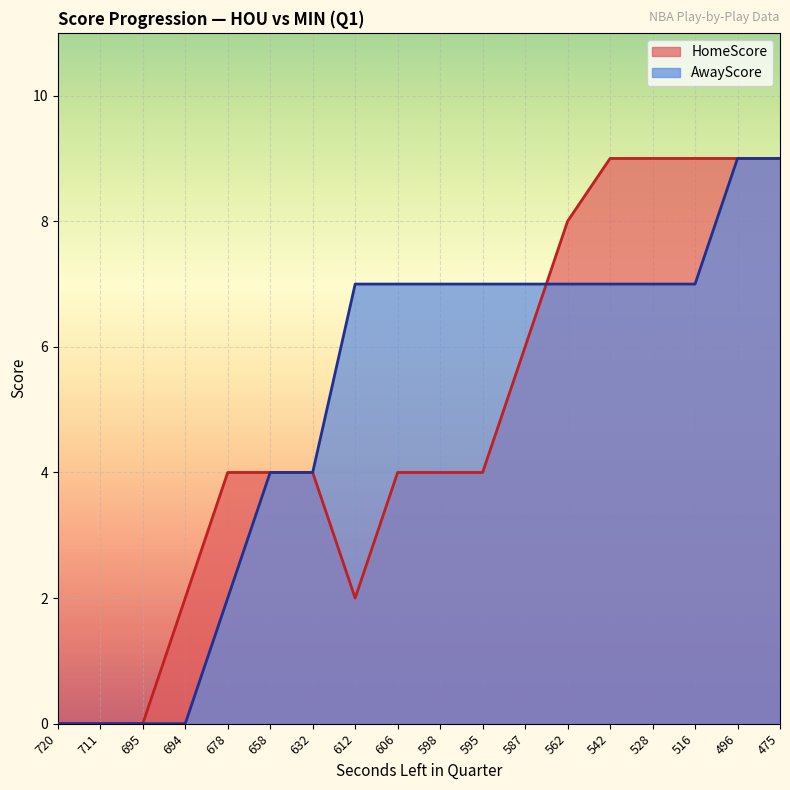

At how many categories does at least one series exceed 2?

14